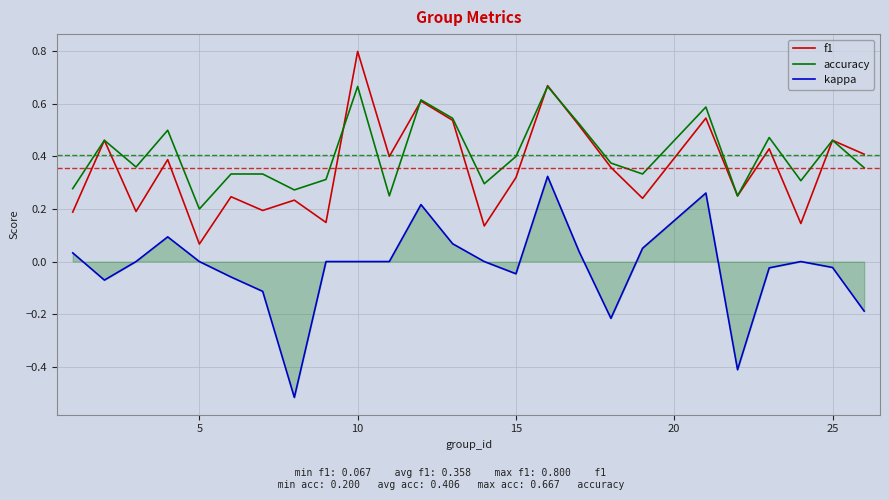

Rank the series by their maximum value, from lowest to highest.

kappa, accuracy, f1